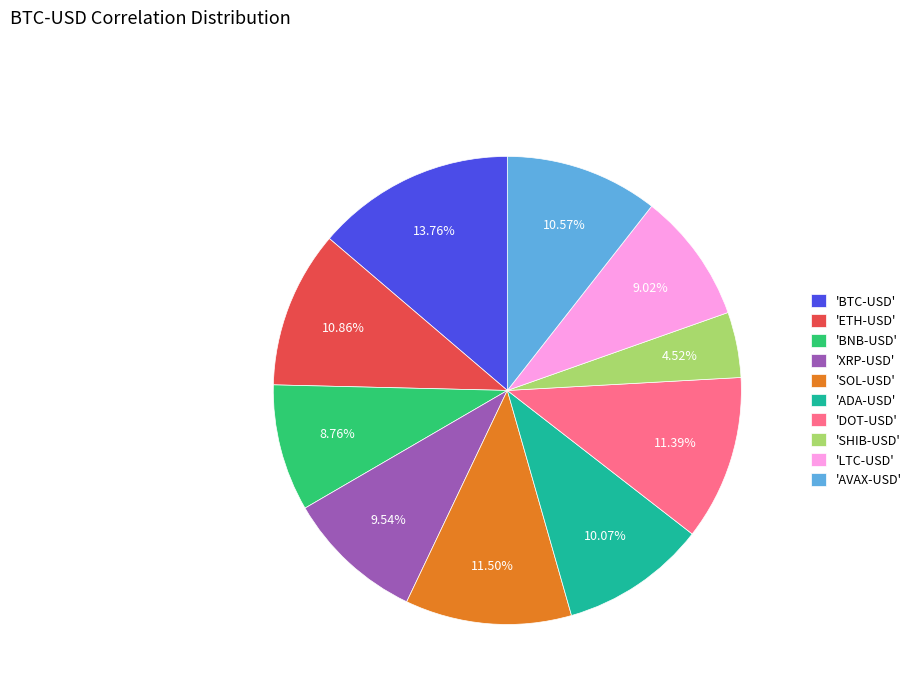

Which slice is the largest?

'BTC-USD'